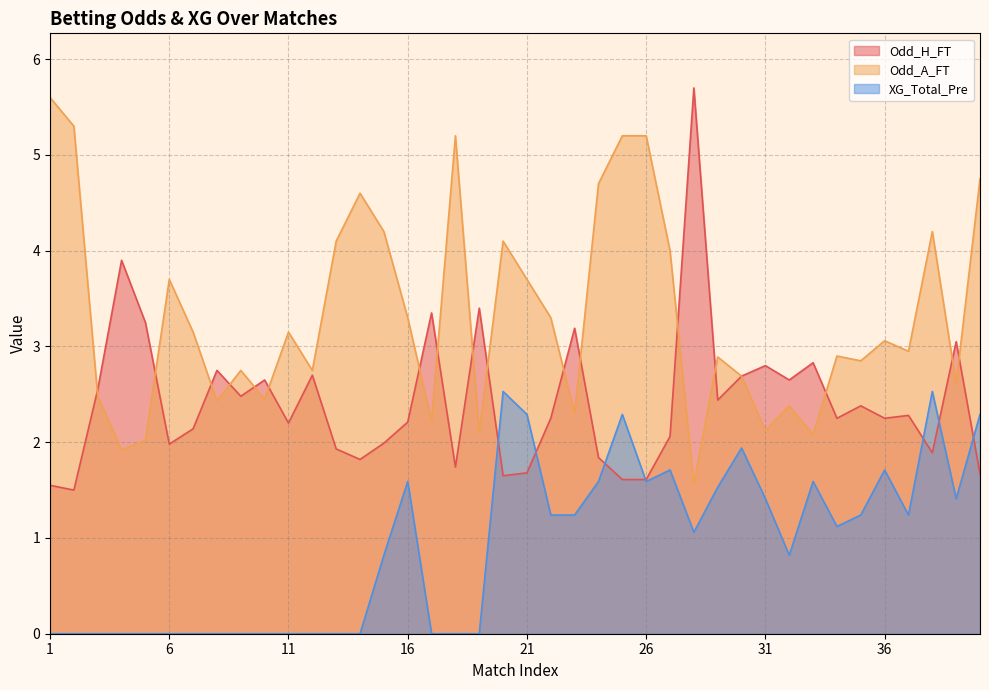

What is the greatest value displayed?

5.7